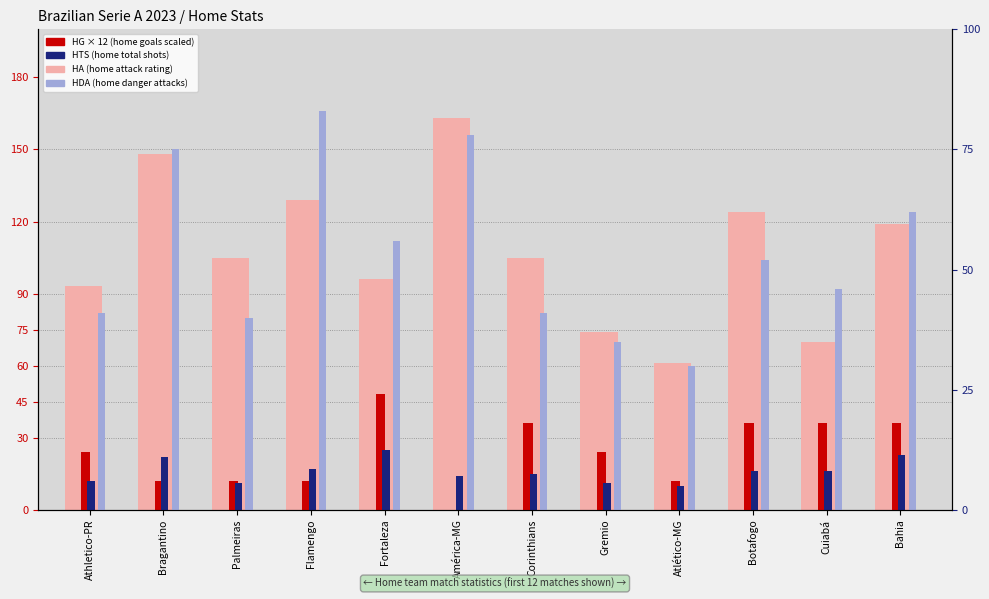

The value of HA (home attack rating) at Atlético-MG is 31. True or false?

False